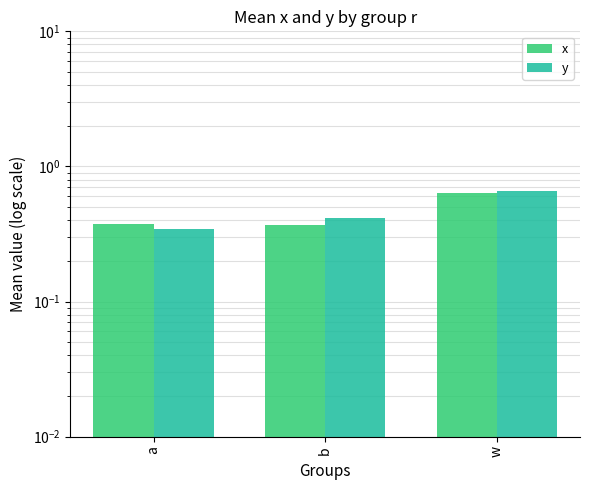

Rank the series at w from lowest to highest value.

x, y